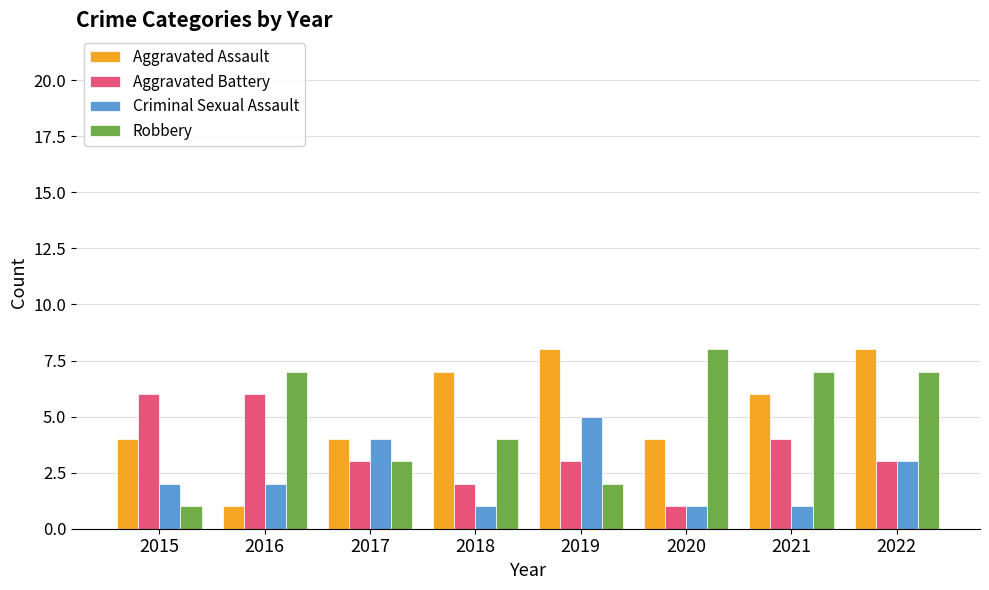

Between 2018 and 2019, which series saw the biggest shift?

Criminal Sexual Assault